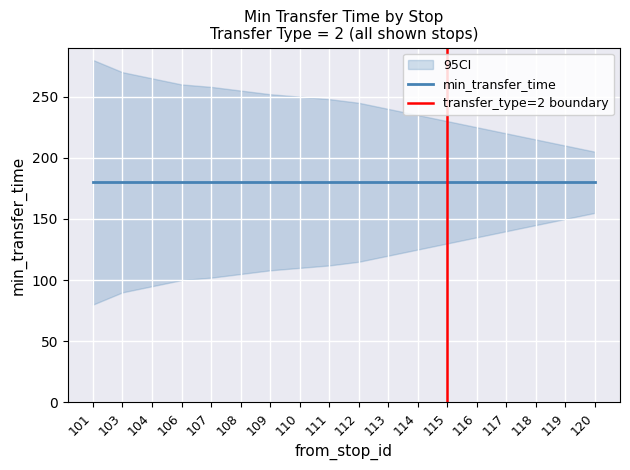

True or false: min_transfer_time and ci_lower intersect in this chart.

False